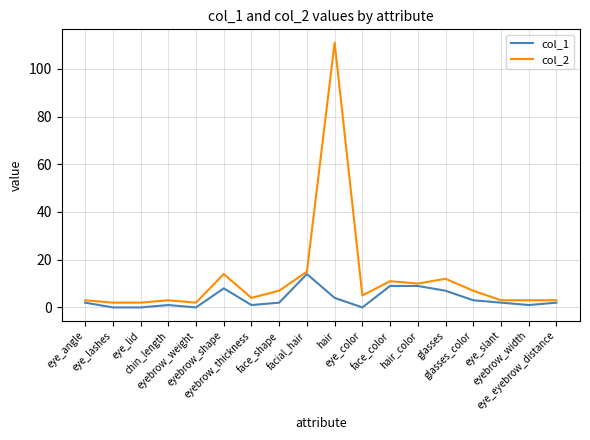

The col_1 series shows 2 at face_shape. True or false?

True